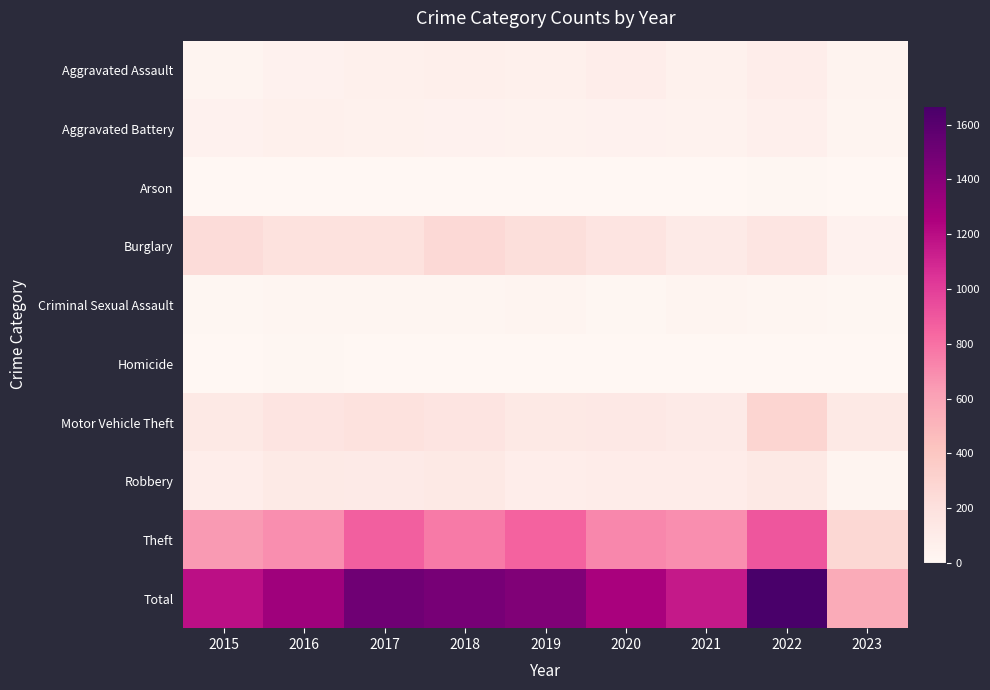

Reading left to right, what are all the values shown in this chart?

Aggravated Assault: 2015=31	2016=50	2017=59	2018=72	2019=61	2020=88	2021=58	2022=89	2023=34
Aggravated Battery: 2015=50	2016=60	2017=54	2018=52	2019=45	2020=48	2021=43	2022=66	2023=31
Arson: 2015=3	2016=3	2017=1	2018=6	2019=5	2020=4	2021=6	2022=7	2023=0
Burglary: 2015=236	2016=194	2017=192	2018=257	2019=221	2020=167	2021=117	2022=161	2023=51
Criminal Sexual Assault: 2015=13	2016=19	2017=19	2018=19	2019=29	2020=13	2021=24	2022=19	2023=7
Homicide: 2015=4	2016=8	2017=2	2018=5	2019=3	2020=6	2021=2	2022=6	2023=2
Motor Vehicle Theft: 2015=125	2016=163	2017=191	2018=164	2019=125	2020=134	2021=113	2022=291	2023=127
Robbery: 2015=87	2016=123	2017=115	2018=130	2019=89	2020=94	2021=95	2022=125	2023=30
Theft: 2015=641	2016=689	2017=873	2018=767	2019=855	2020=714	2021=691	2022=905	2023=273
Total: 2015=1190	2016=1309	2017=1506	2018=1472	2019=1433	2020=1268	2021=1149	2022=1669	2023=555